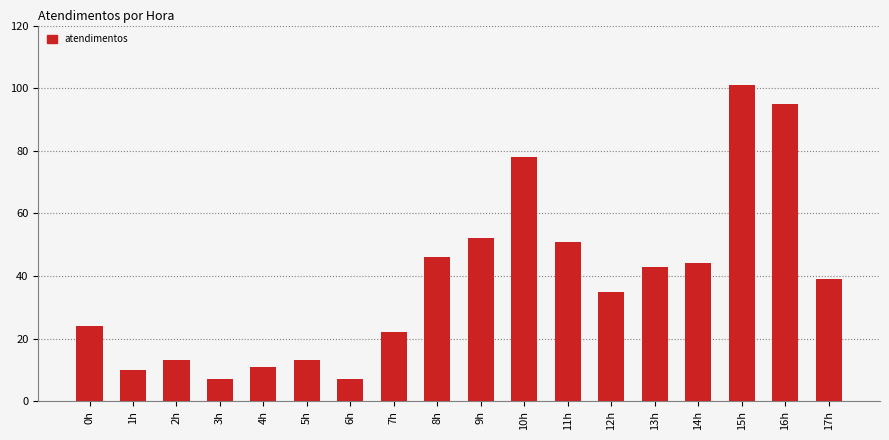

Count the number of data series in this chart.

1